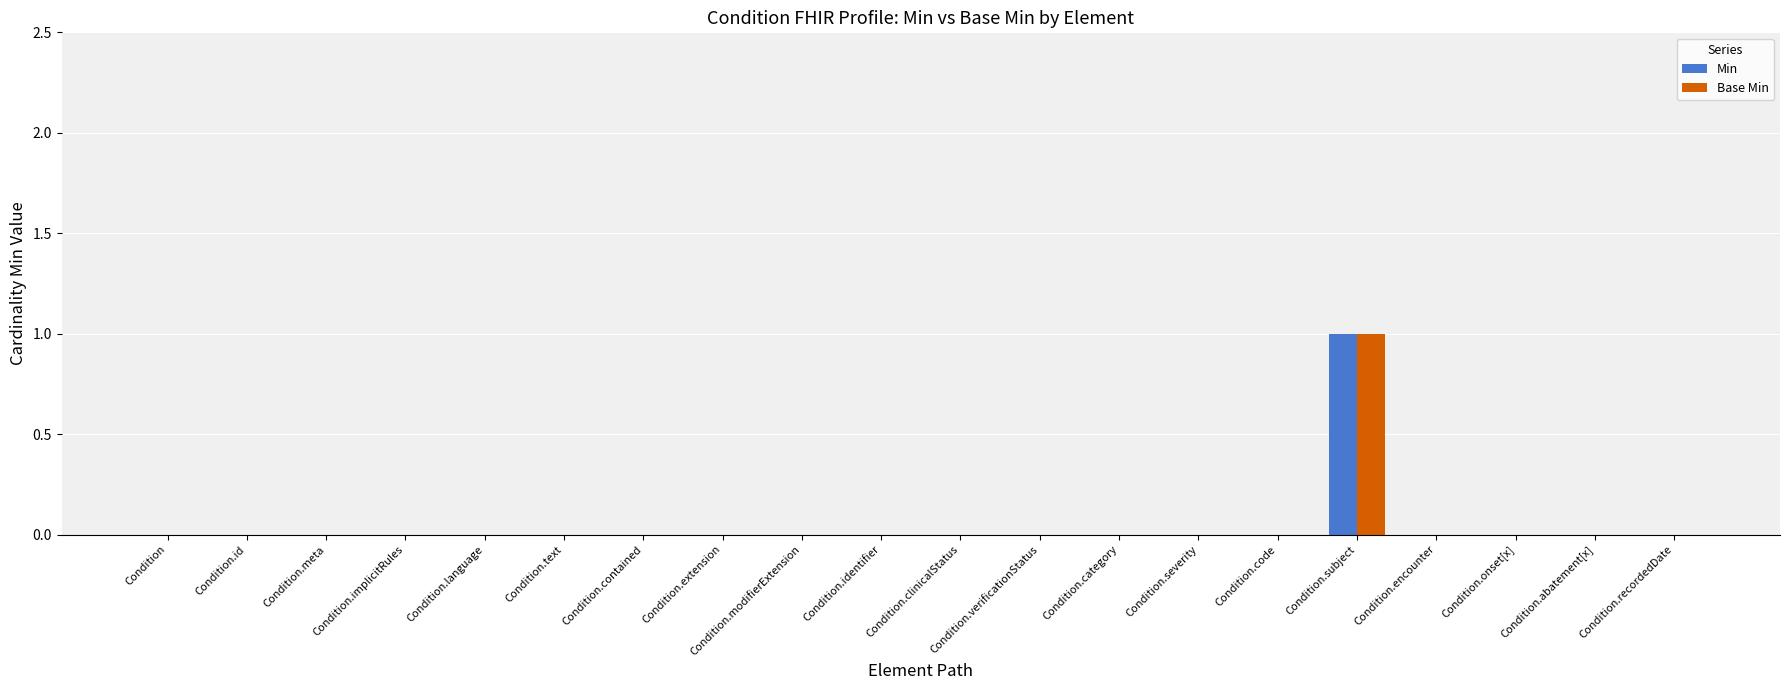

Reading left to right, extract all data points from this chart.

Min: Condition=0	Condition.id=0	Condition.meta=0	Condition.implicitRules=0	Condition.language=0	Condition.text=0	Condition.contained=0	Condition.extension=0	Condition.modifierExtension=0	Condition.identifier=0	Condition.clinicalStatus=0	Condition.verificationStatus=0	Condition.category=0	Condition.severity=0	Condition.code=0	Condition.subject=1	Condition.encounter=0	Condition.onset[x]=0	Condition.abatement[x]=0	Condition.recordedDate=0
Base Min: Condition=0	Condition.id=0	Condition.meta=0	Condition.implicitRules=0	Condition.language=0	Condition.text=0	Condition.contained=0	Condition.extension=0	Condition.modifierExtension=0	Condition.identifier=0	Condition.clinicalStatus=0	Condition.verificationStatus=0	Condition.category=0	Condition.severity=0	Condition.code=0	Condition.subject=1	Condition.encounter=0	Condition.onset[x]=0	Condition.abatement[x]=0	Condition.recordedDate=0